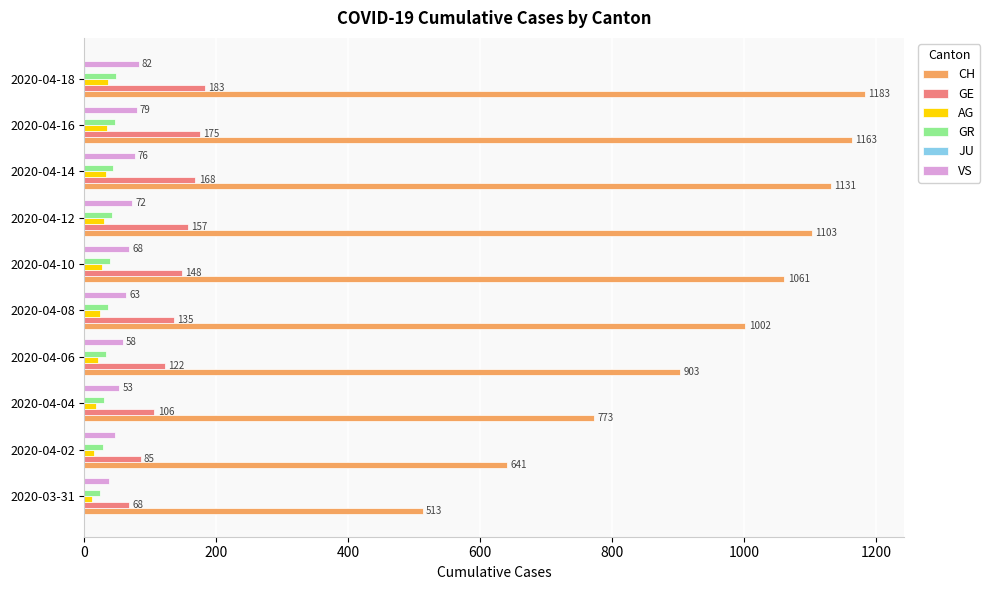

Which series changed the most between 2020-03-31 and 2020-04-14?

CH